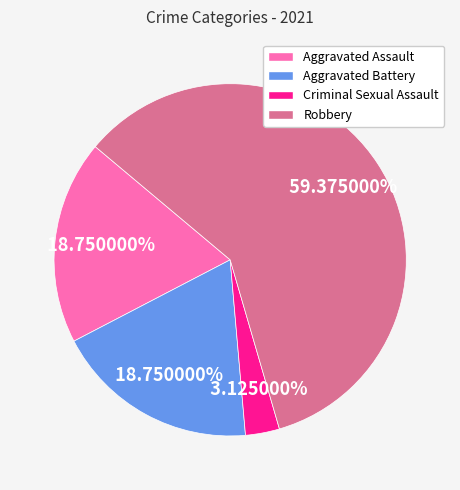

Which category has the biggest portion of the pie?

Robbery